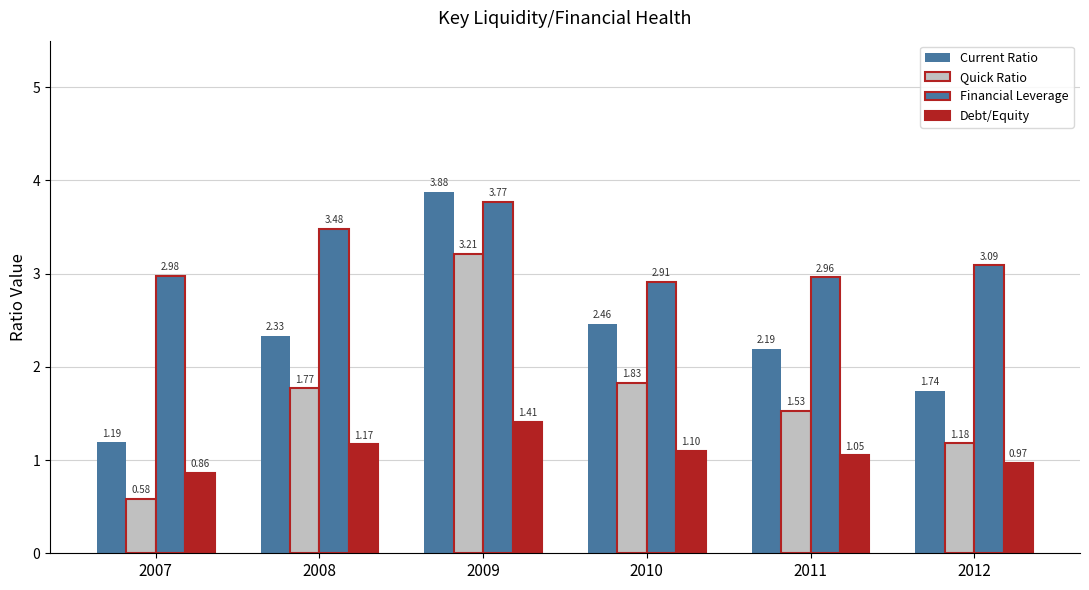

What is the sum of the Quick Ratio values at 2009 and 2008?

5.0